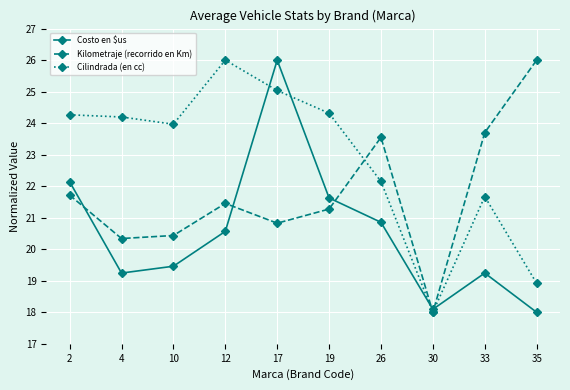

Is the value of Cilindrada (en cc) at 4 greater than the value of Costo en $us at 4?

Yes